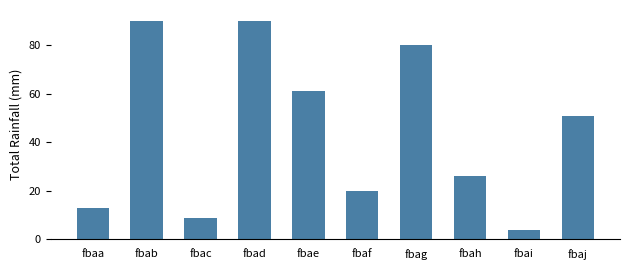

The value at fbab is 90. True or false?

True